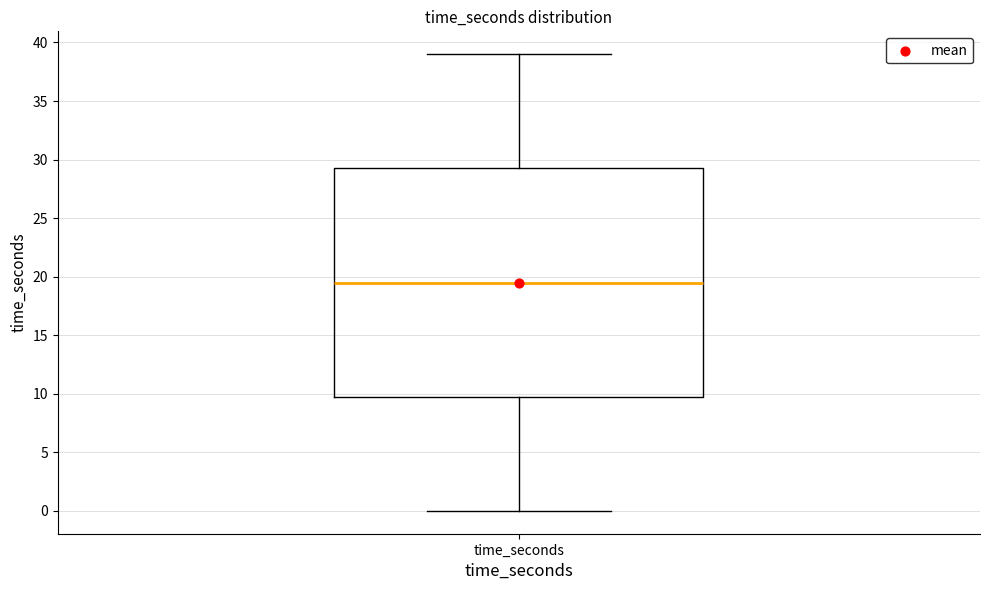

Read this box plot against the y-axis: the position of the median line, the range covered by the box, and the ends of both whiskers. The values are not printed on the chart, so give them approximately, as read against the axis.

median 19.5, box 10.0 to 29.5, whiskers 0.0 to 39.0